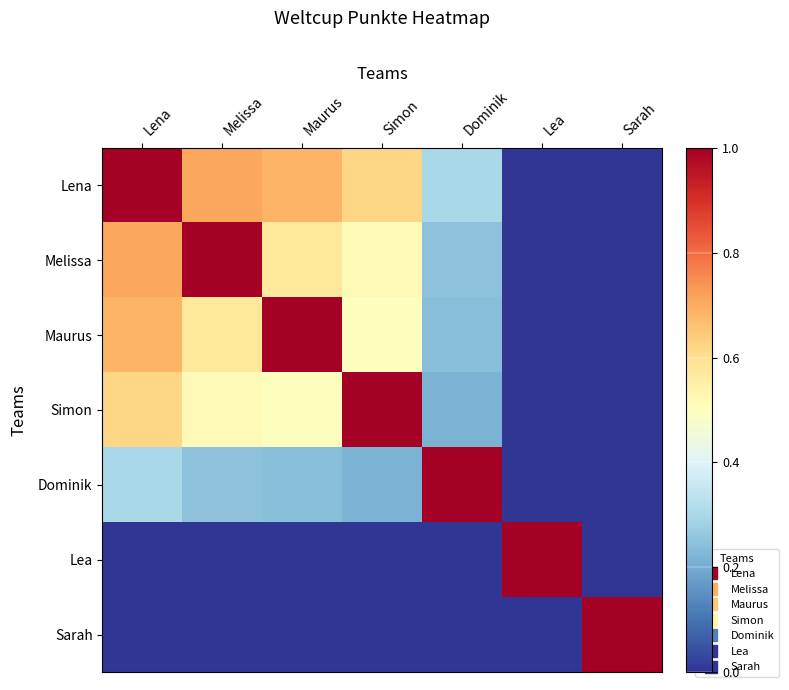

Reading left to right, extract all data points from this chart.

Lena: Lena=1.0	Melissa=0.7	Maurus=0.7	Simon=0.6	Dominik=0.3	Lea=0.0	Sarah=0.0
Melissa: Lena=0.7	Melissa=1.0	Maurus=0.6	Simon=0.5	Dominik=0.2	Lea=0.0	Sarah=0.0
Maurus: Lena=0.7	Melissa=0.6	Maurus=1.0	Simon=0.5	Dominik=0.2	Lea=0.0	Sarah=0.0
Simon: Lena=0.6	Melissa=0.5	Maurus=0.5	Simon=1.0	Dominik=0.2	Lea=0.0	Sarah=0.0
Dominik: Lena=0.3	Melissa=0.2	Maurus=0.2	Simon=0.2	Dominik=1.0	Lea=0.0	Sarah=0.0
Lea: Lena=0.0	Melissa=0.0	Maurus=0.0	Simon=0.0	Dominik=0.0	Lea=1.0	Sarah=0.0
Sarah: Lena=0.0	Melissa=0.0	Maurus=0.0	Simon=0.0	Dominik=0.0	Lea=0.0	Sarah=1.0